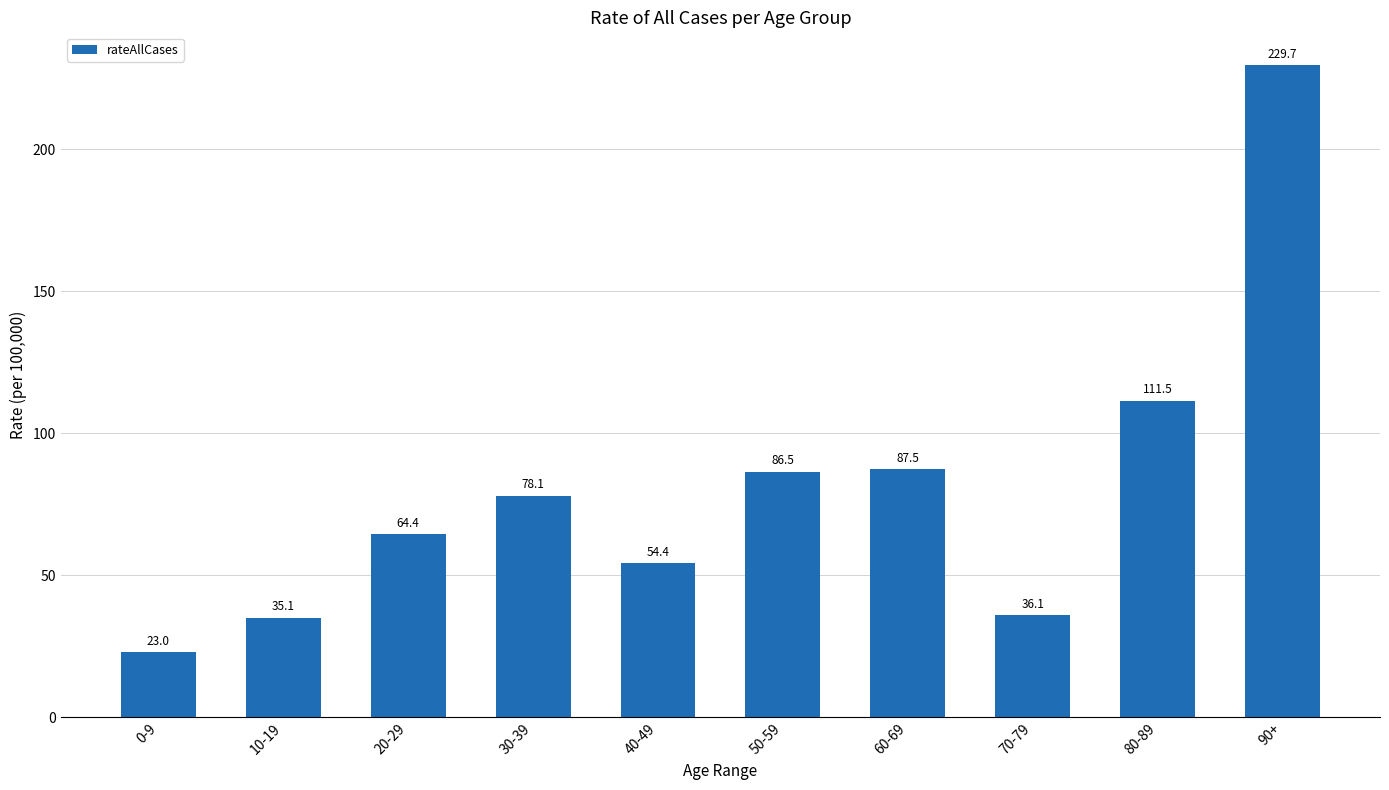

List the labels in order of value, largest first.

90+, 80-89, 60-69, 50-59, 30-39, 20-29, 40-49, 70-79, 10-19, 0-9